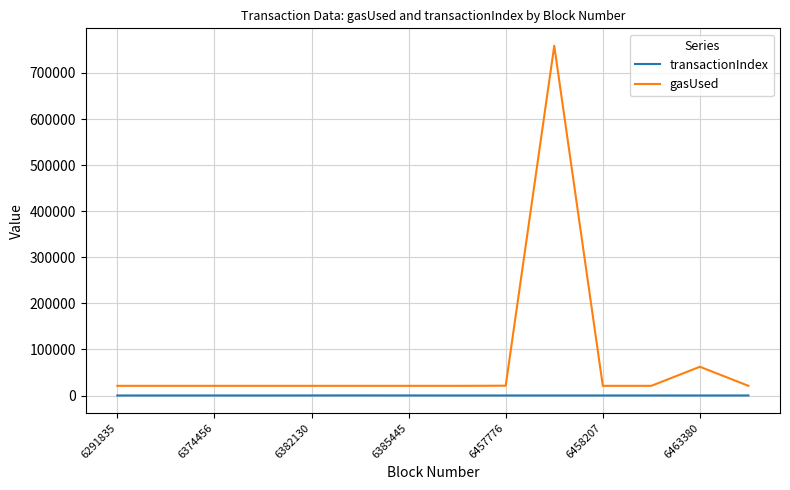

Rank the series by their maximum value, from lowest to highest.

transactionIndex, gasUsed